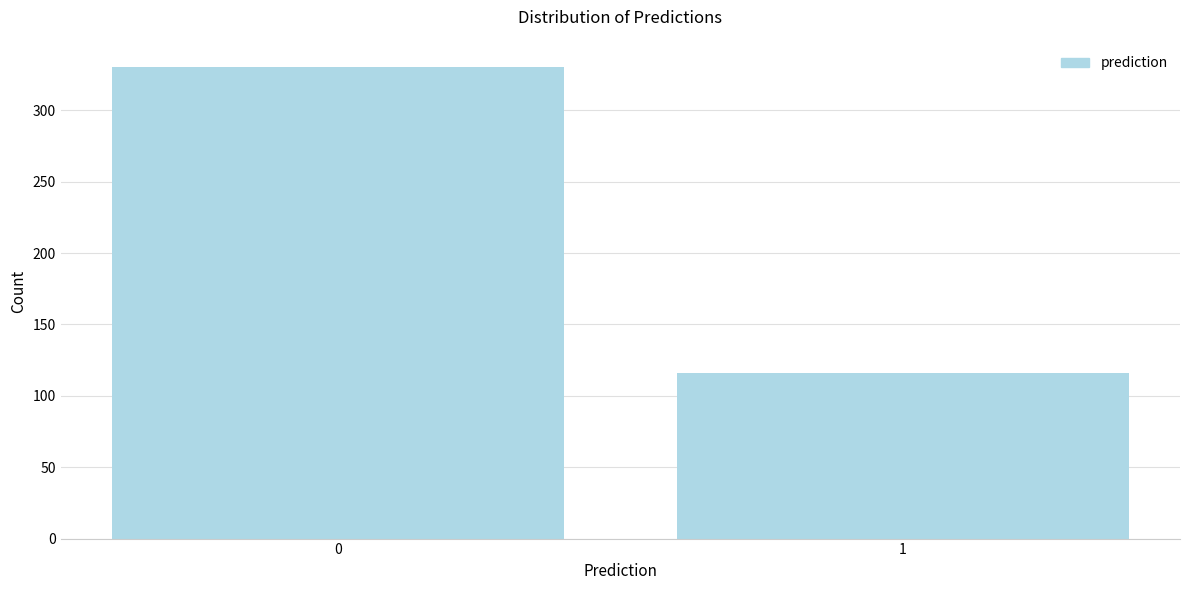

Reading left to right, what are all the values shown in this chart?

0=330	1=116